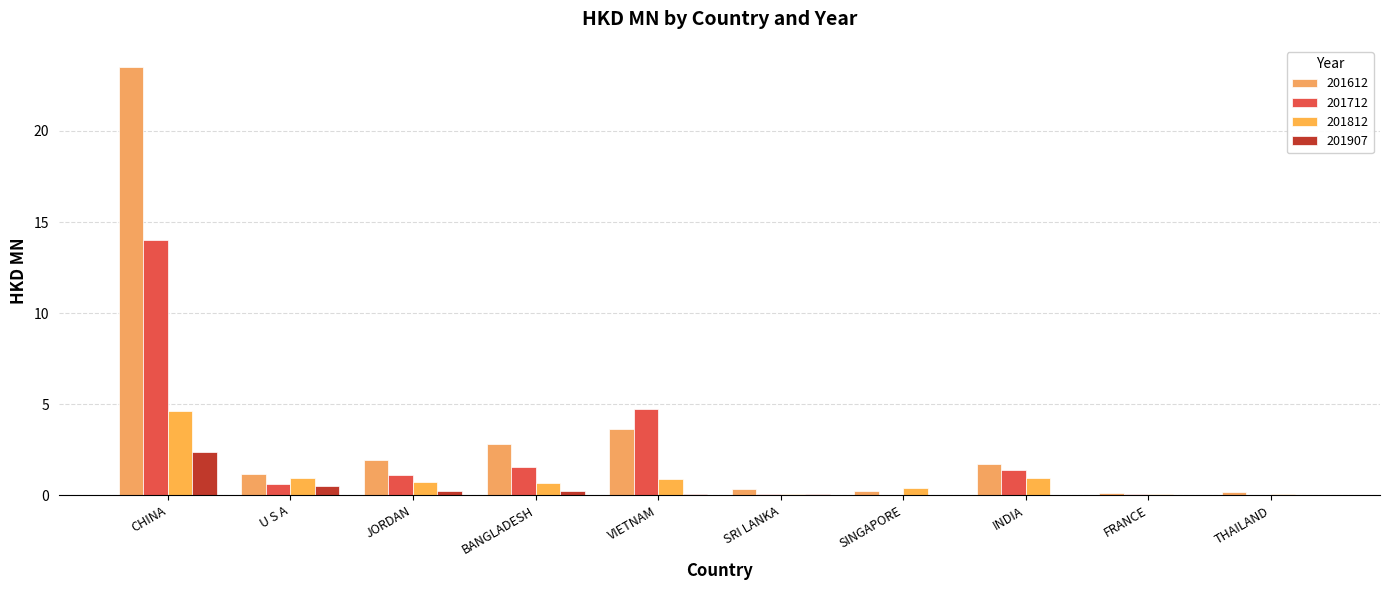

Are the bars grouped side by side (vs. stacked)?

Yes